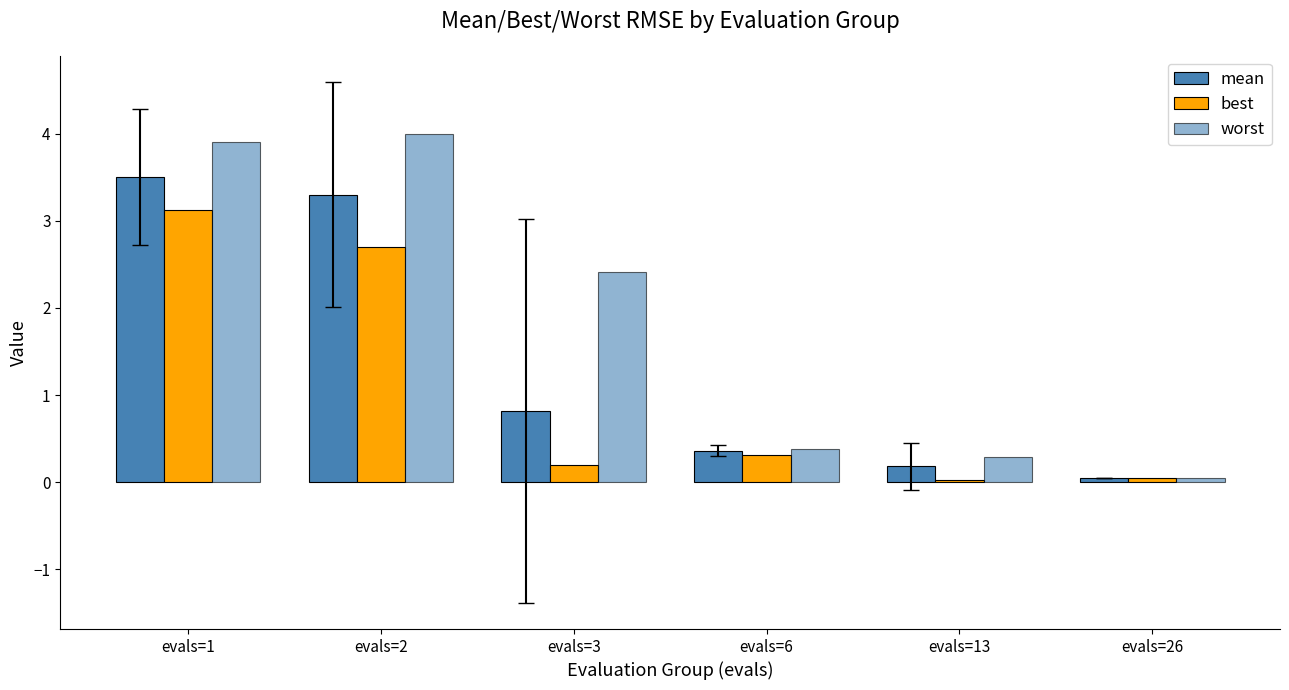

At which label is worst closest to 2?

evals=3